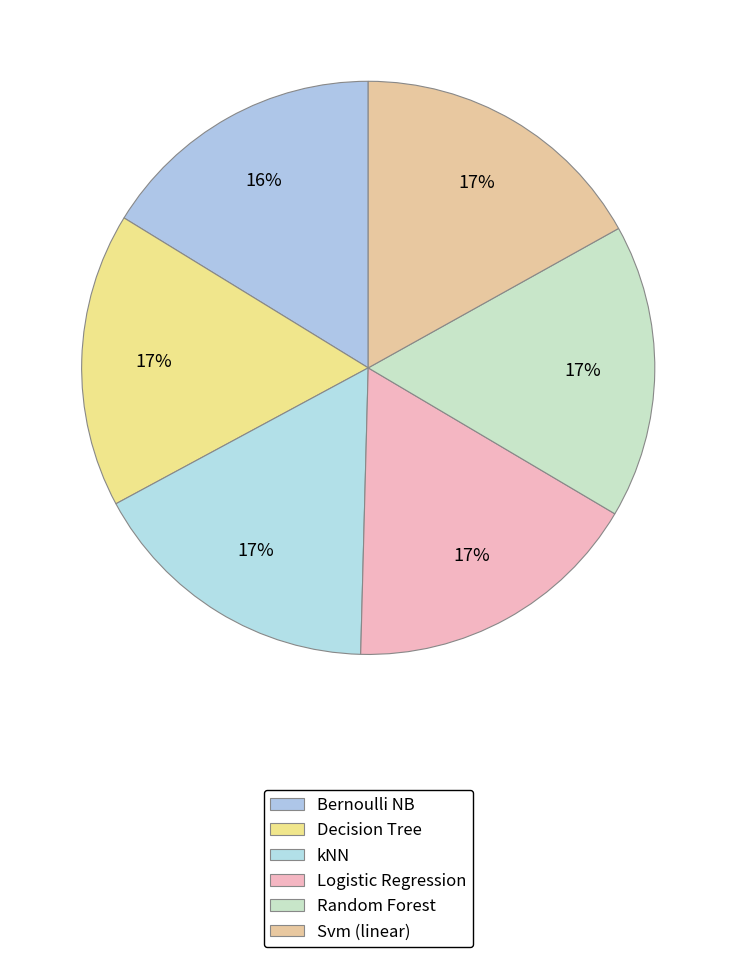

Count the number of slices in the pie.

6